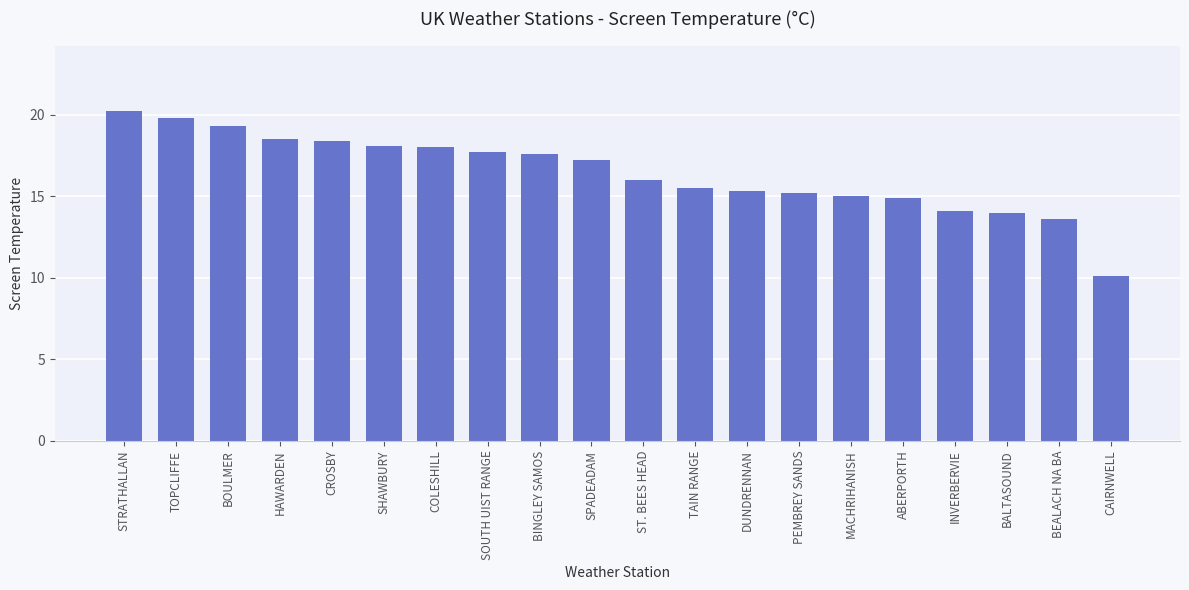

How many series are shown in this chart?

1